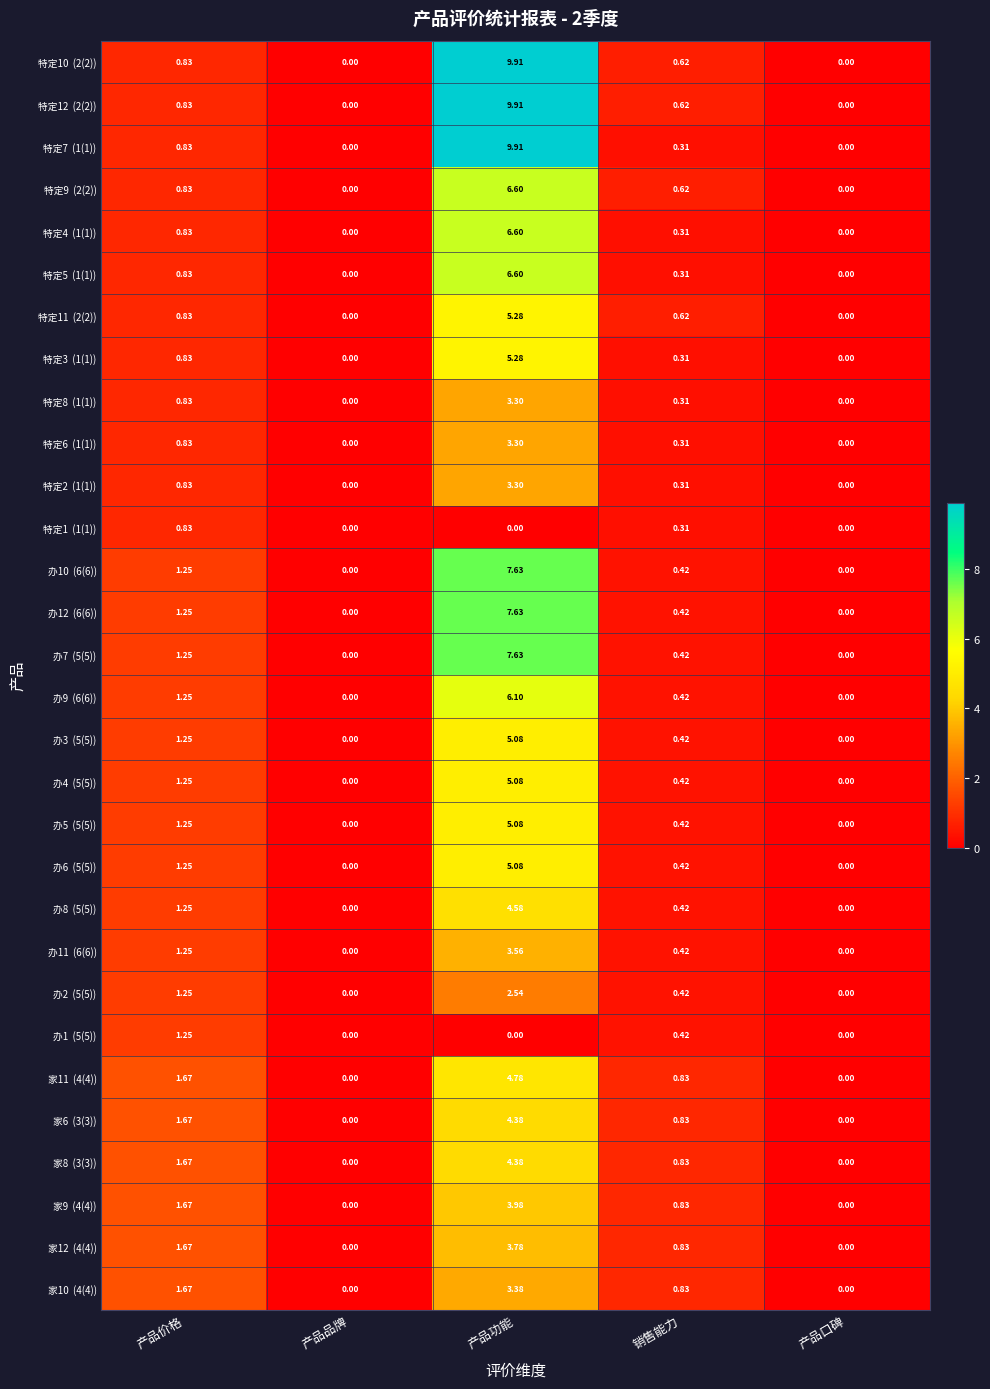

At which category is the sum across all series the highest?

产品功能